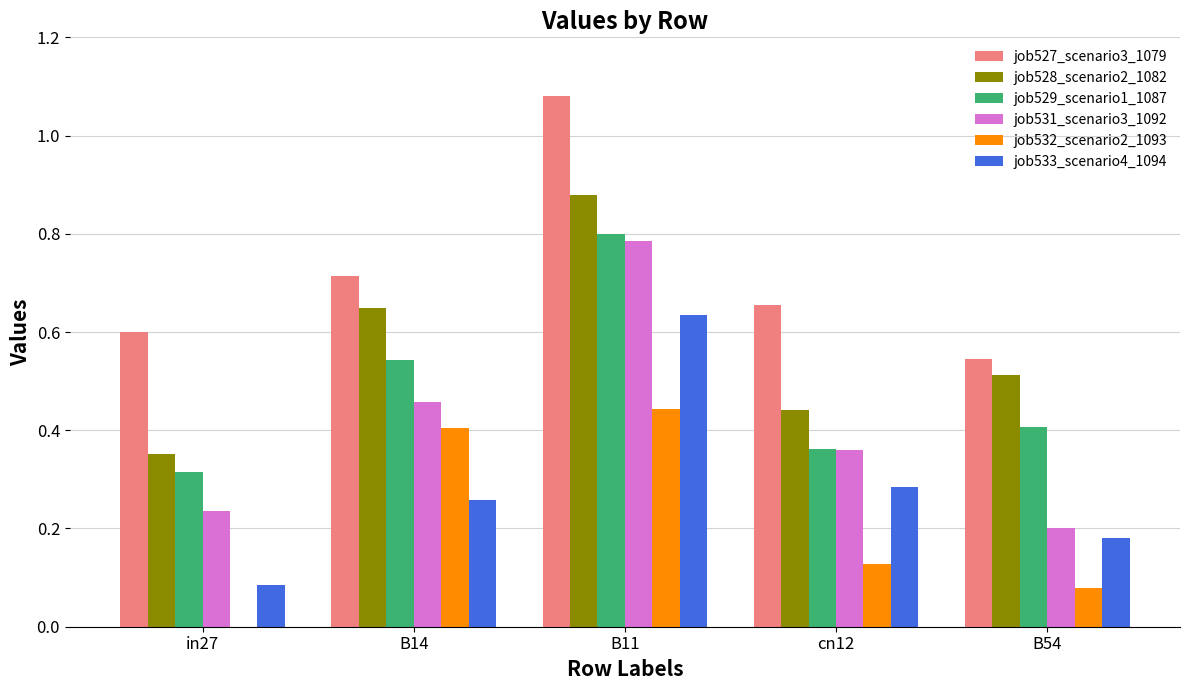

What is the sum of all job531_scenario3_1092 values?

2.0